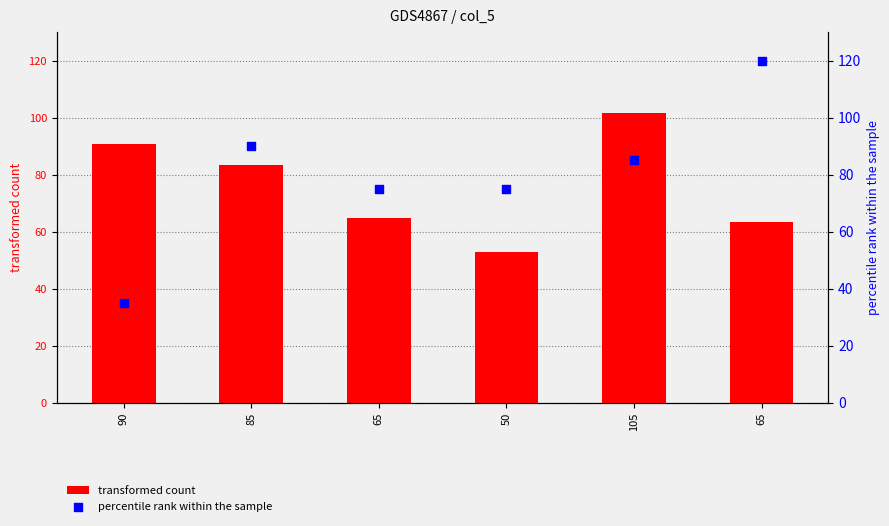

What are all the series names shown in the legend?

transformed count, percentile rank within the sample